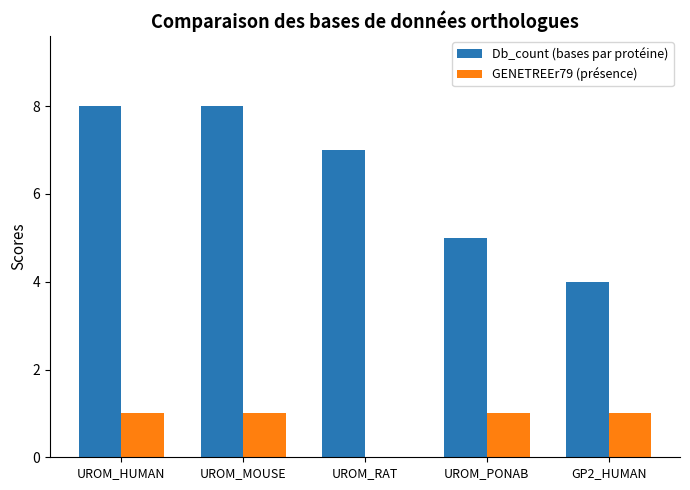

How many GENETREEr79 (présence) values are between 1 and 2?

4